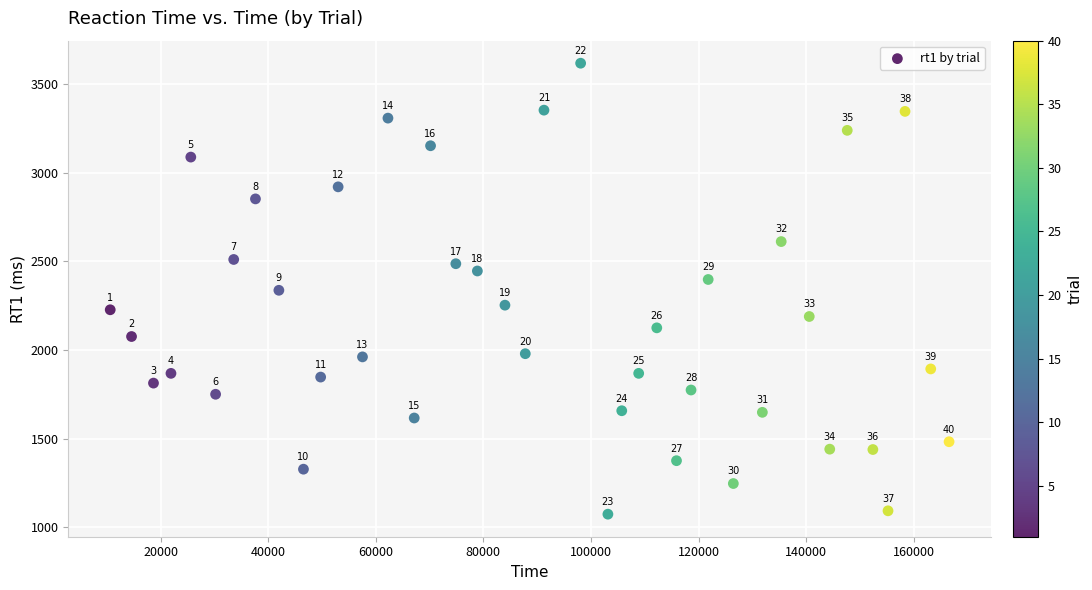

What is the range of X values (max minus min)?

155951